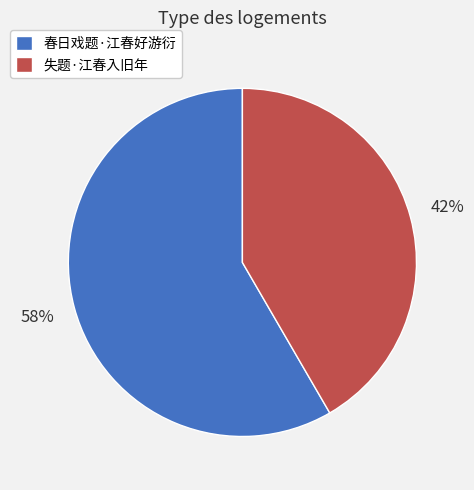

The 失题·江春入旧年 slice represents 31% of the pie. True or false?

False